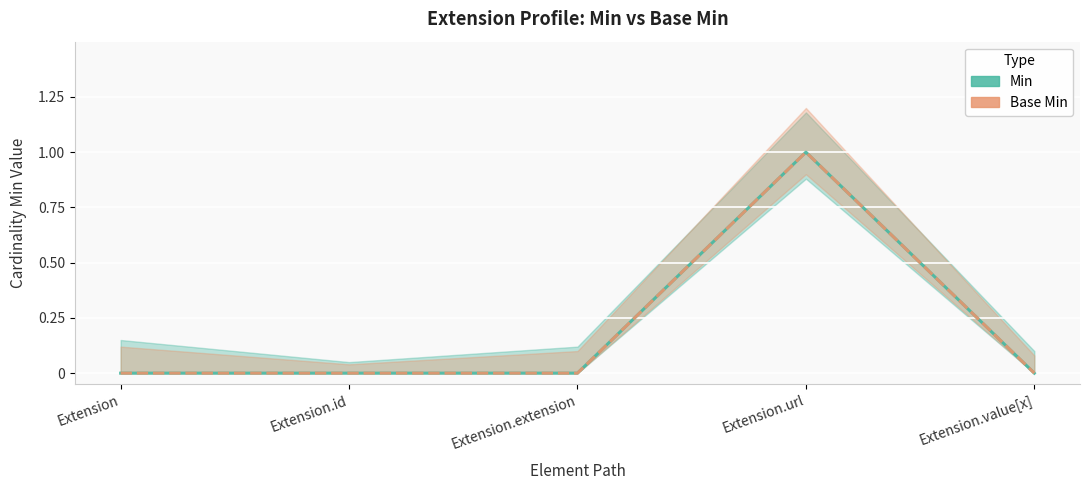

What is the difference between the Base Min values at Extension and Extension.url?

1